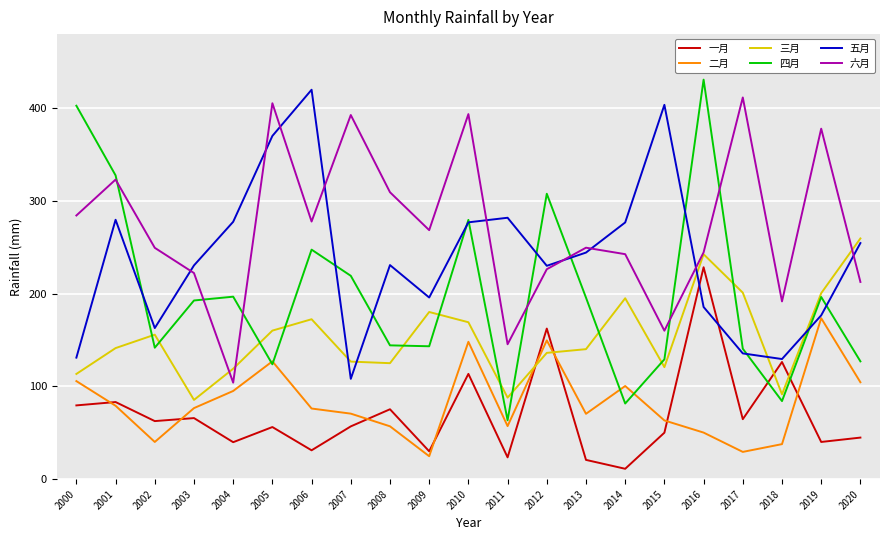

Which series changed the most between 2007 and 2015?

五月